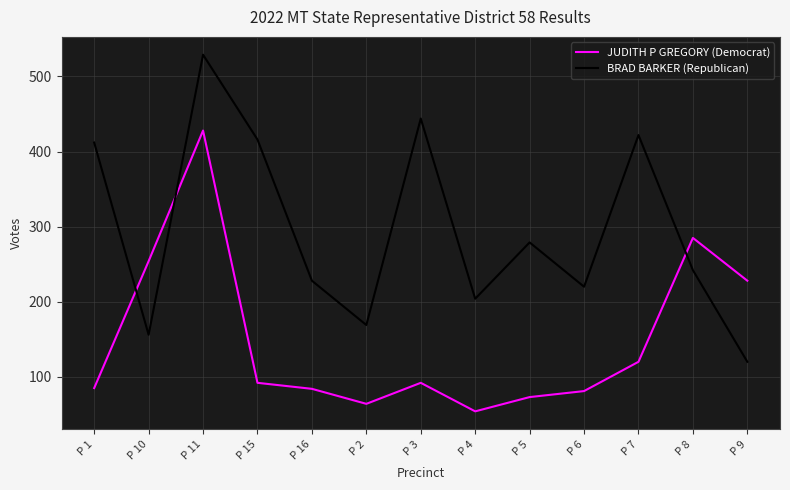

Between P 16 and P 7, which series saw the biggest shift?

BRAD BARKER (Republican)